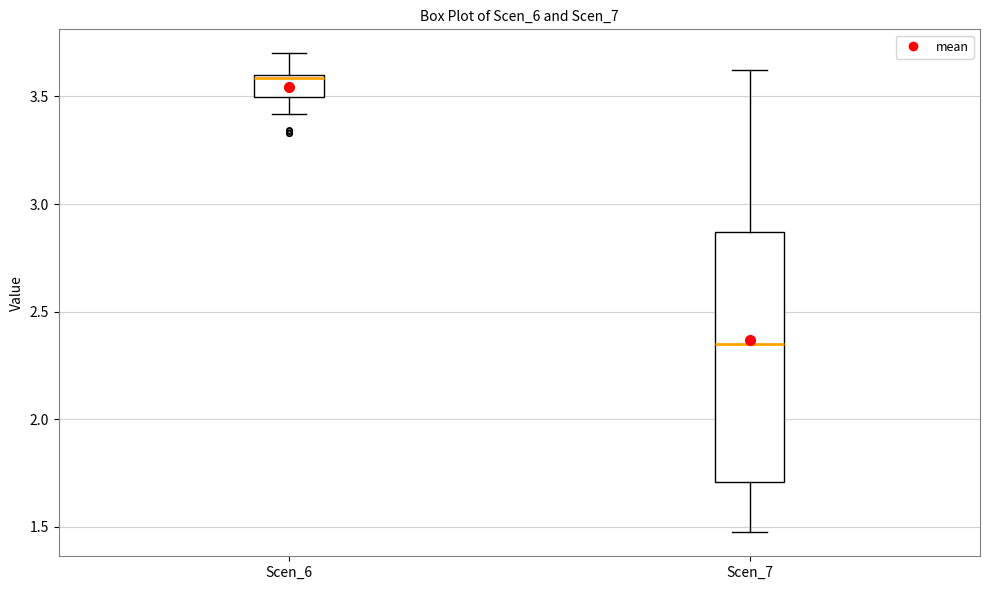

Comparing the boxes themselves (not the whiskers), which one is the tallest?

Scen_7